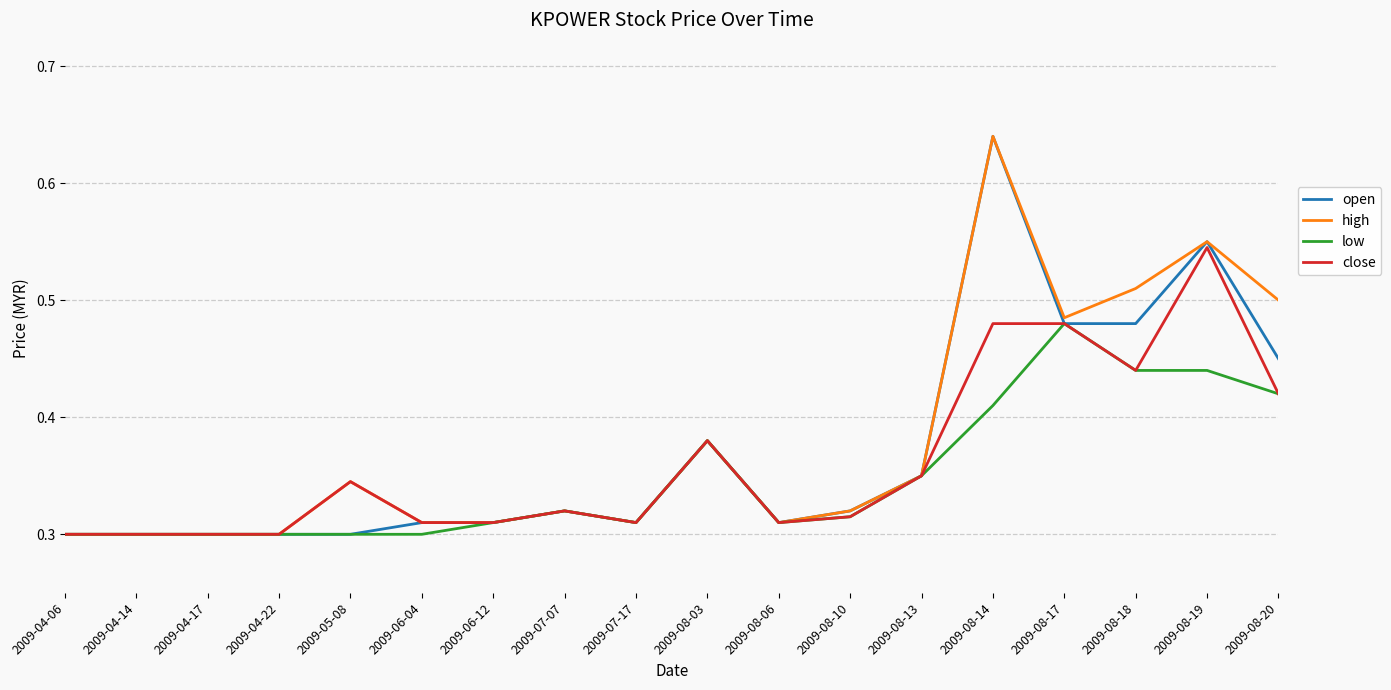

Is the value of low at 2009-07-17 greater than the value of high at 2009-08-10?

No